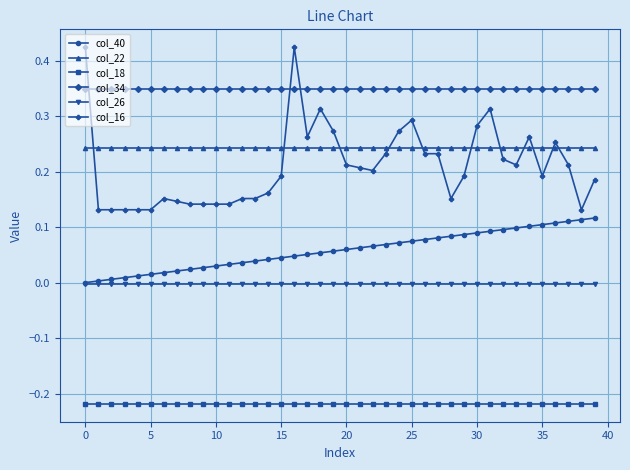

Which series has the widest spread of values?

col_16